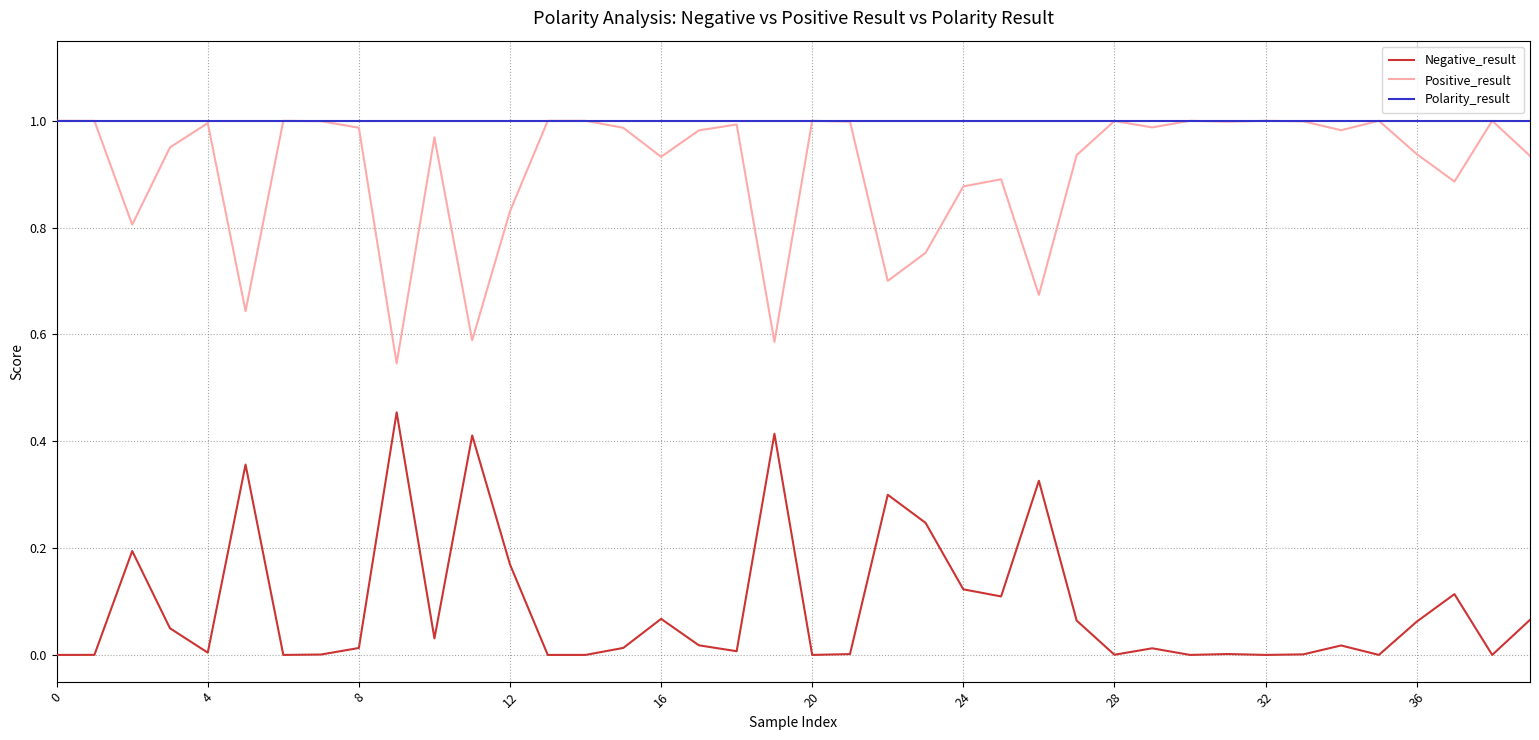

True or false: Negative_result and Polarity_result intersect in this chart.

False